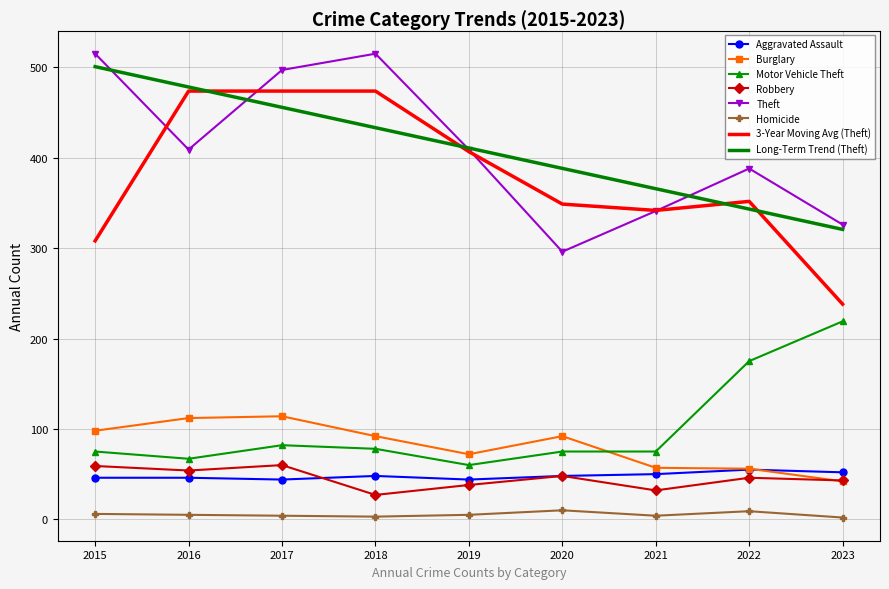

Is the value of Theft at 2015 greater than the value of Homicide at 2015?

Yes